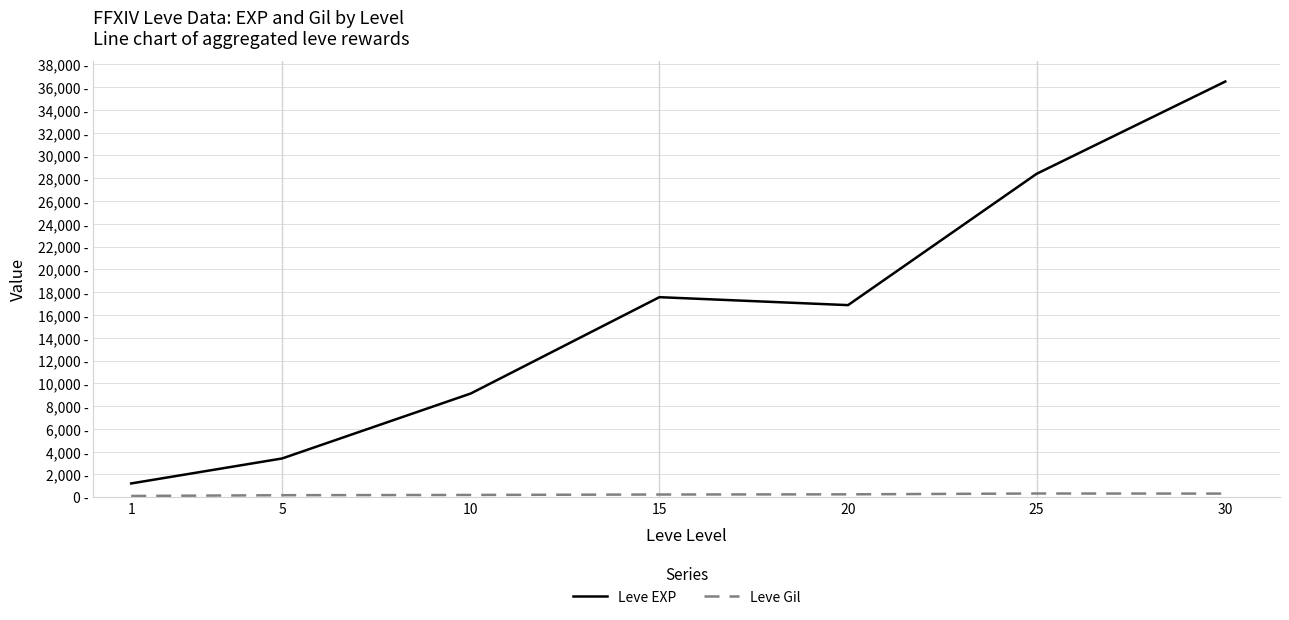

At which category is the sum across all series the highest?

30